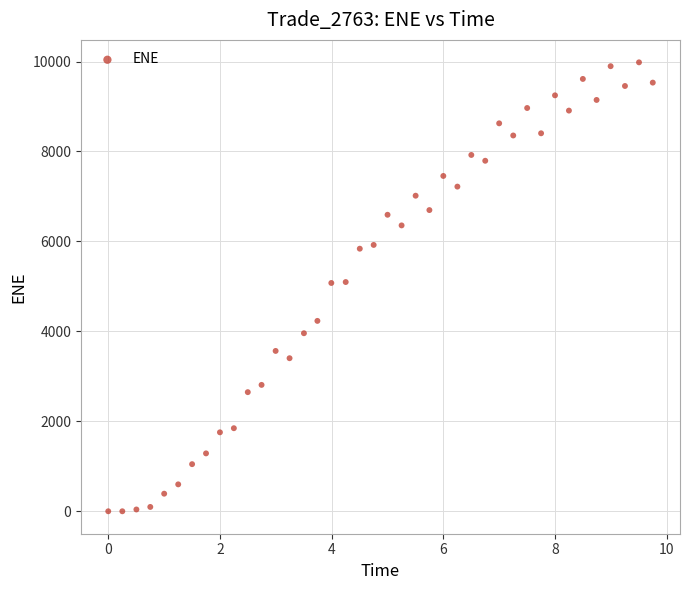

What is the range of X values (max minus min)?

9.8